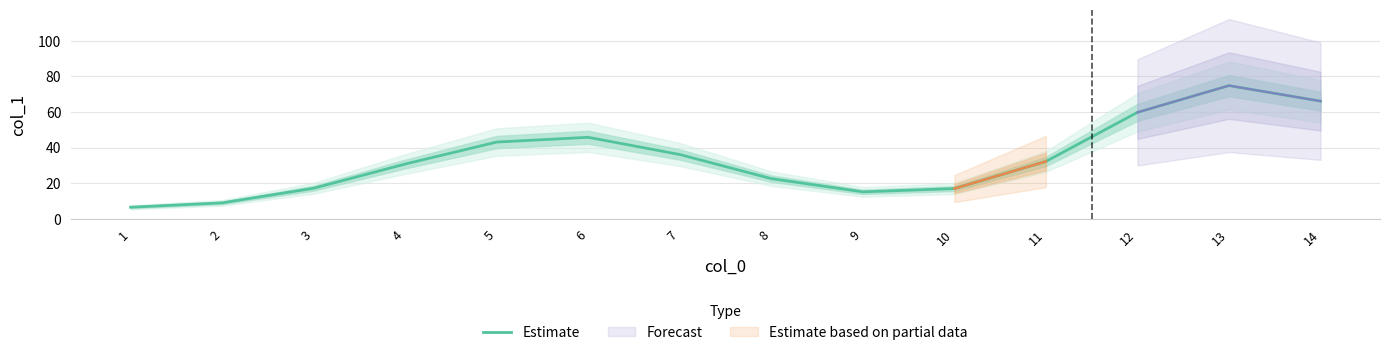

Reading right to left, transcribe all the data shown in this chart.

66.1	74.8	59.8	32.2	16.9	15.1	22.5	36.1	45.7	43.1	30.7	17.1	8.9	6.4